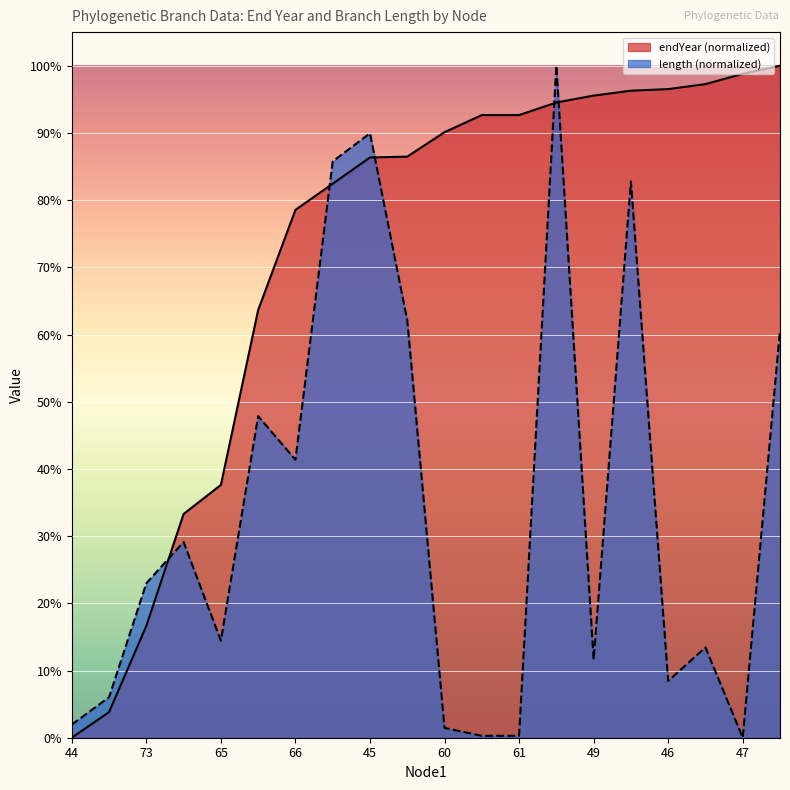

What are all the series names shown in the legend?

endYear, length